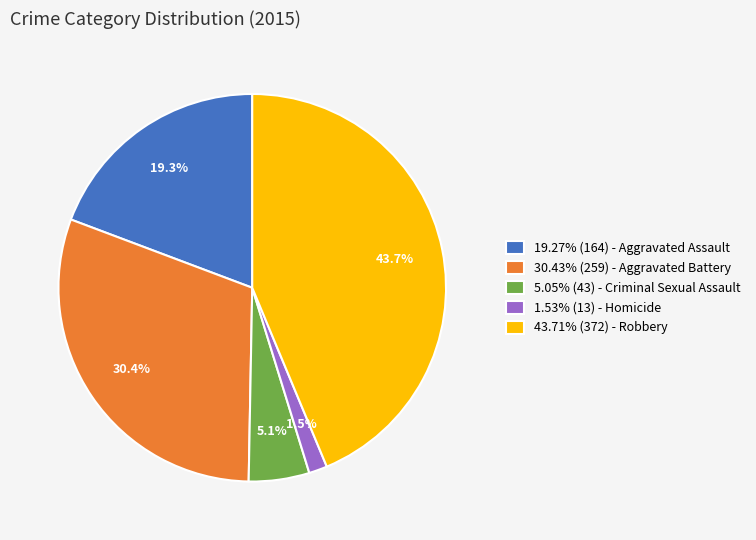

Count the number of slices in the pie.

5